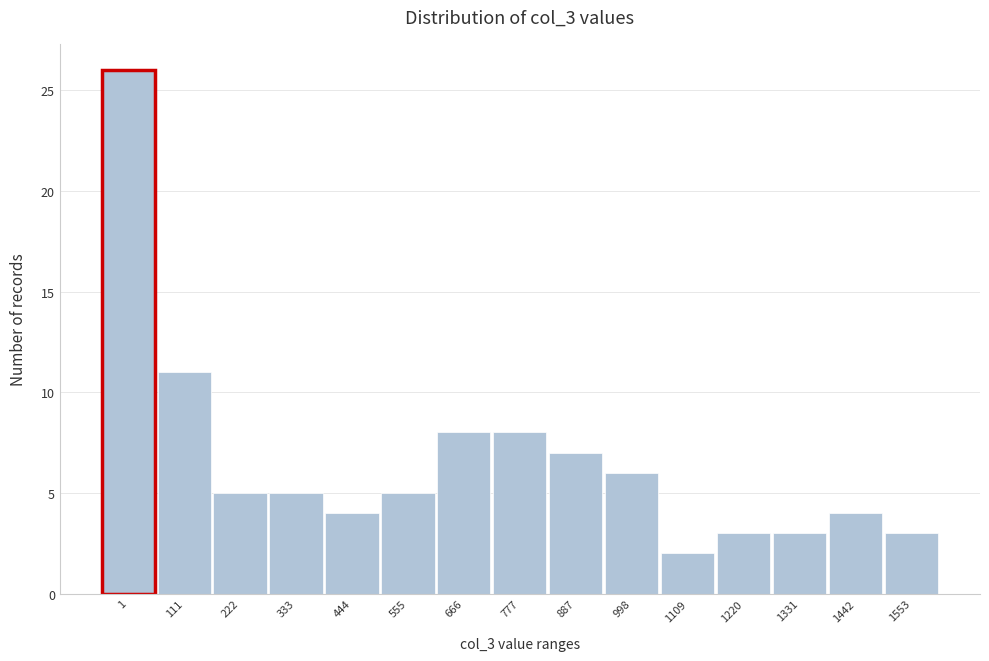

Reading left to right, list all the values displayed in this chart.

26	11	5	5	4	5	8	8	7	6	2	3	3	4	3